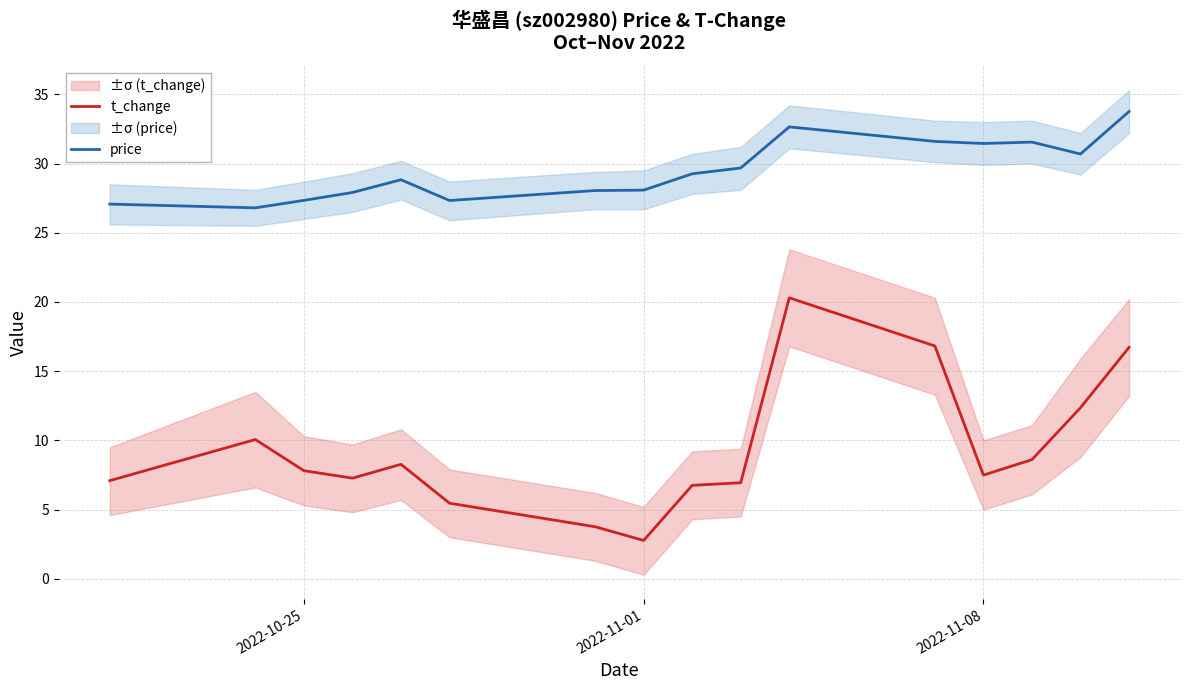

Reading right to left, transcribe all the data shown in this chart.

t_change: 16.7	12.4	8.6	7.5	16.8	20.3	6.9	6.8	2.8	3.8	5.5	8.3	7.3	7.8	10.1	7.1
price: 33.8	30.7	31.6	31.4	31.6	32.6	29.7	29.3	28.1	28.1	27.3	28.8	27.9	27.3	26.8	27.1